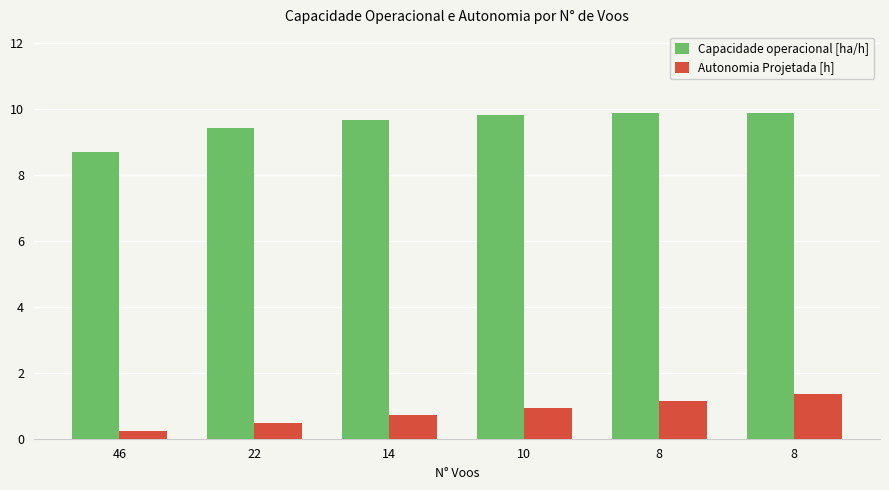

Reading left to right, transcribe all the data shown in this chart.

Capacidade operacional [ha/h]: 46=8.7	22=9.4	14=9.7	10=9.8	8=9.9	8=9.9
Autonomia Projetada [h]: 46=0.2	22=0.5	14=0.7	10=0.9	8=1.1	8=1.4